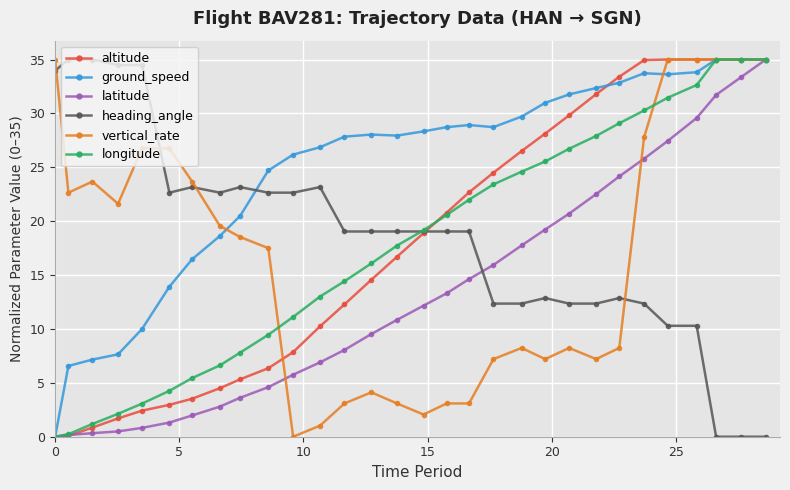

What is the greatest value displayed?

35.0